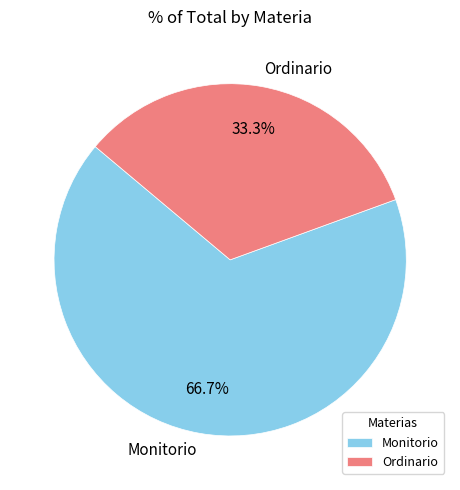

Which category has the biggest portion of the pie?

Monitorio